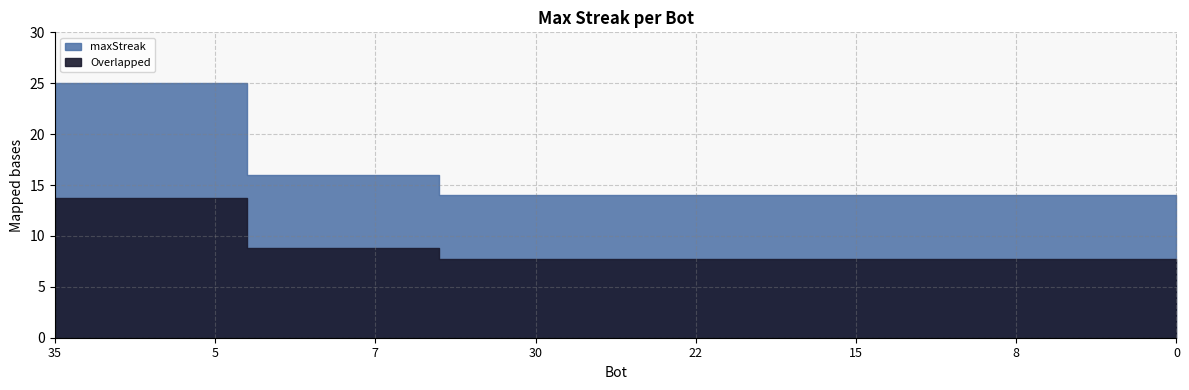

Where is the data nearest to the value 19?

31